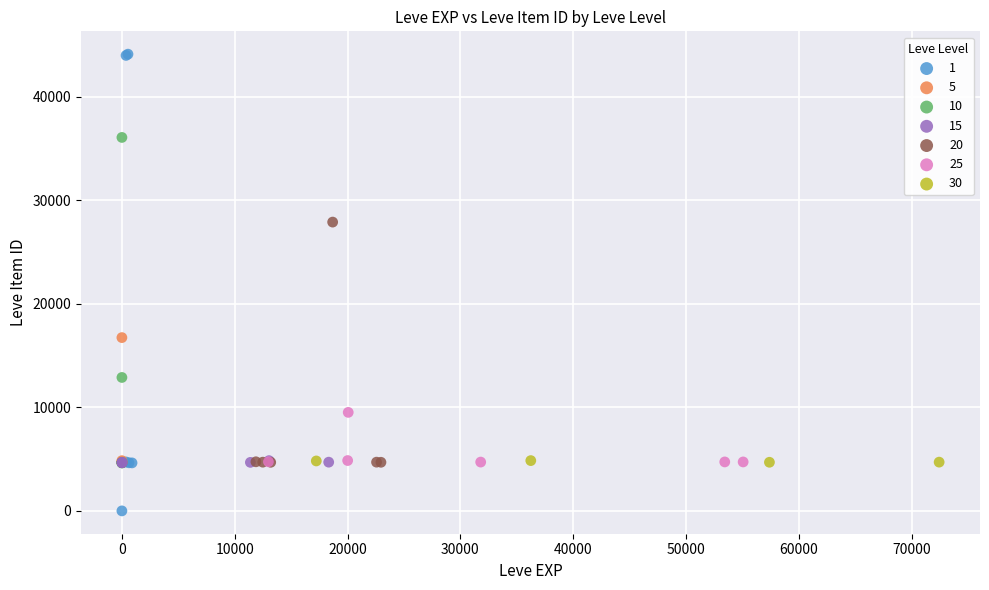

What are all the series names shown in the legend?

1, 5, 10, 15, 20, 25, 30